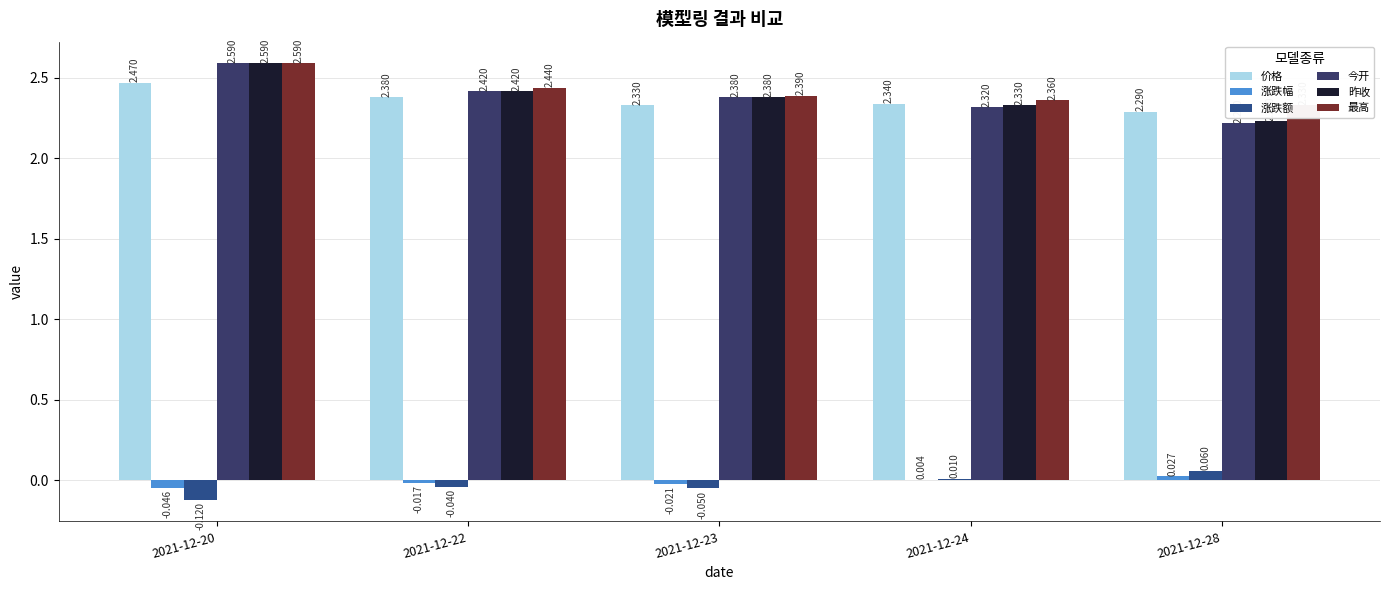

How many groups of bars are there?

5